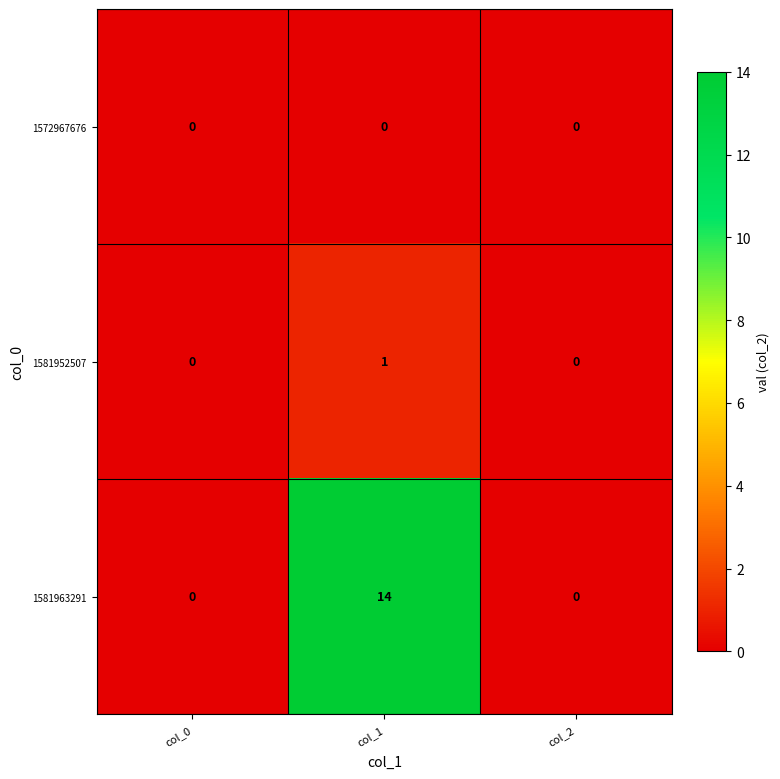

Is it true that 1581963291 equals 6 at col_2?

False